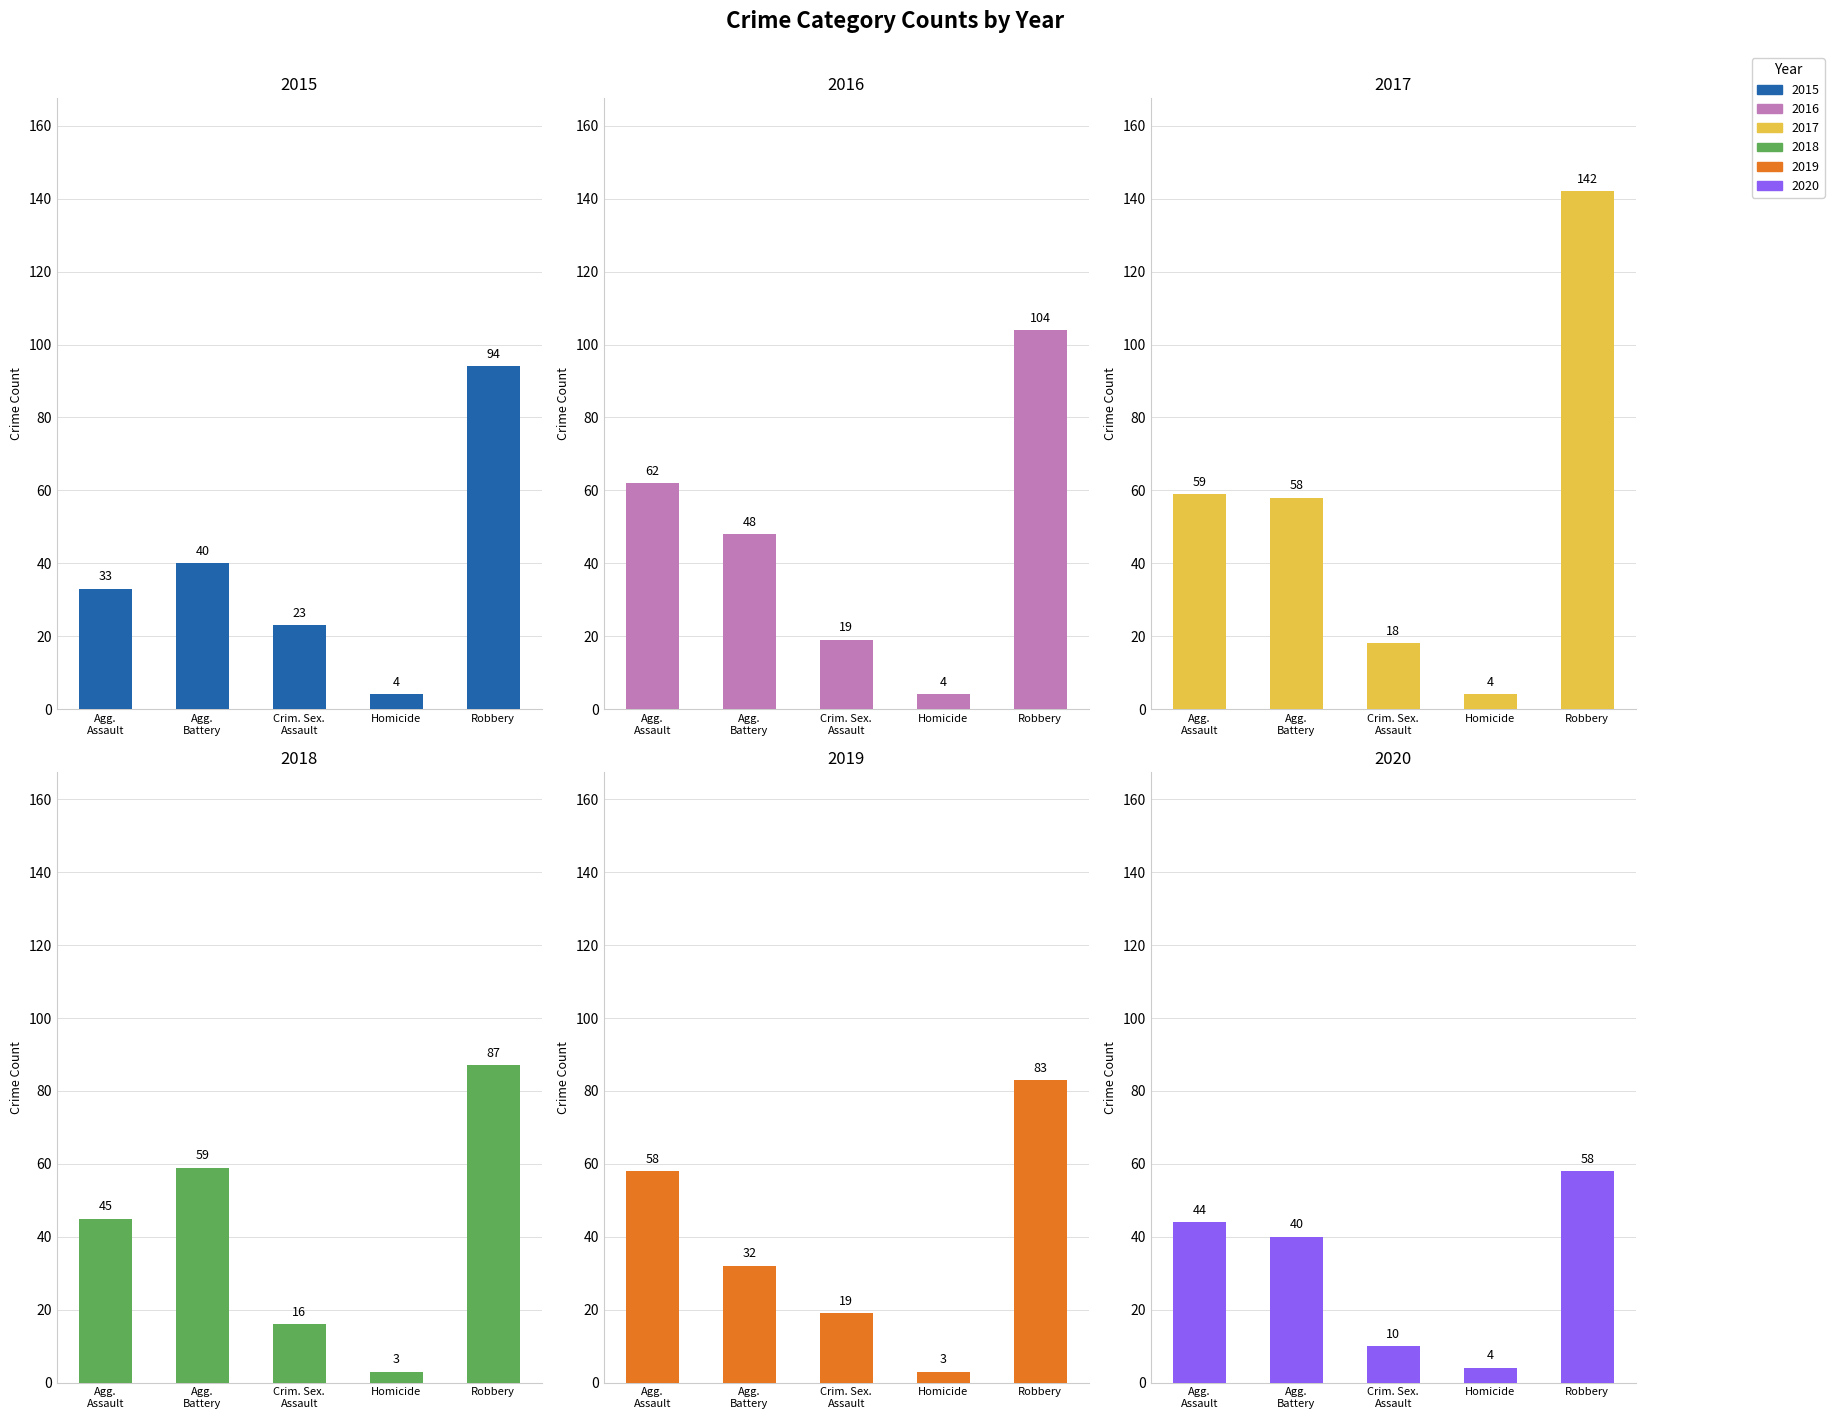

What is the label of the 3rd bar from the left?

Crim. Sex. Assault